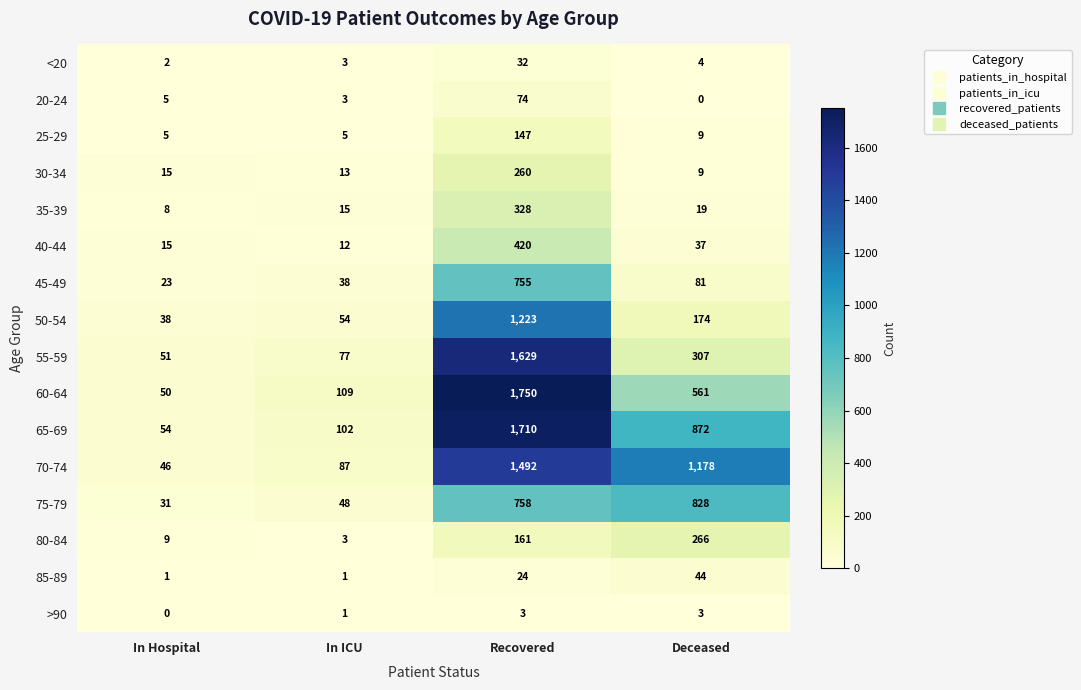

At which label does 70-74 first exceed 1178?

Recovered